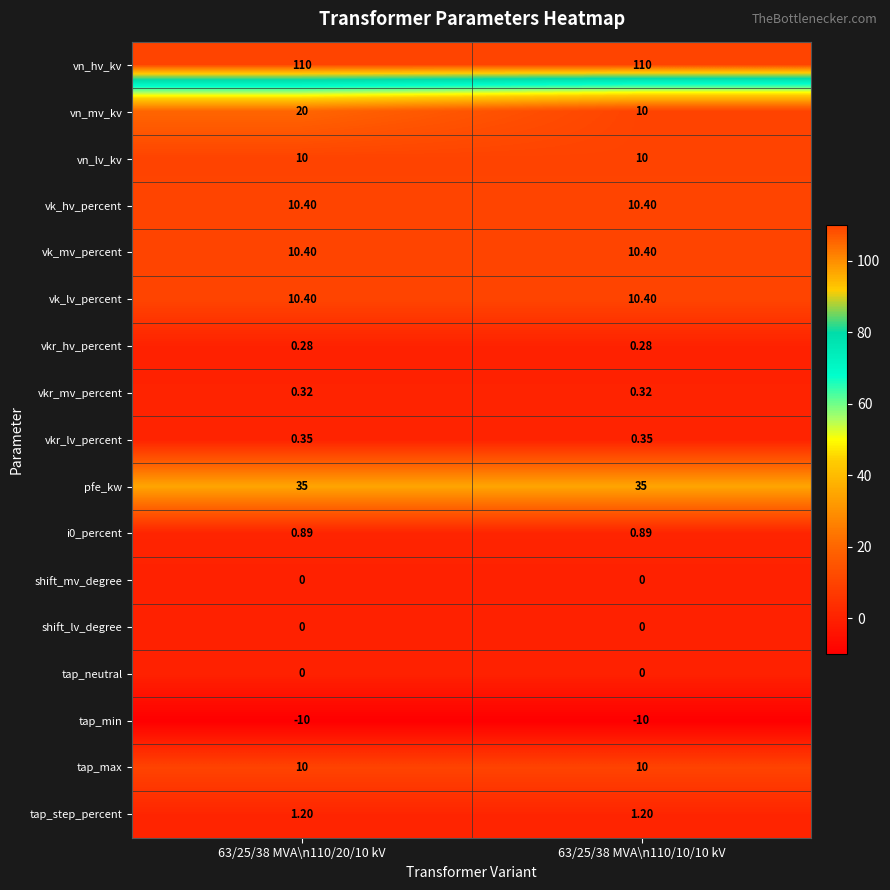

Is the value of i0_percent at 63/25/38 MVA\n110/20/10 kV greater than the value of tap_max at 63/25/38 MVA\n110/10/10 kV?

No